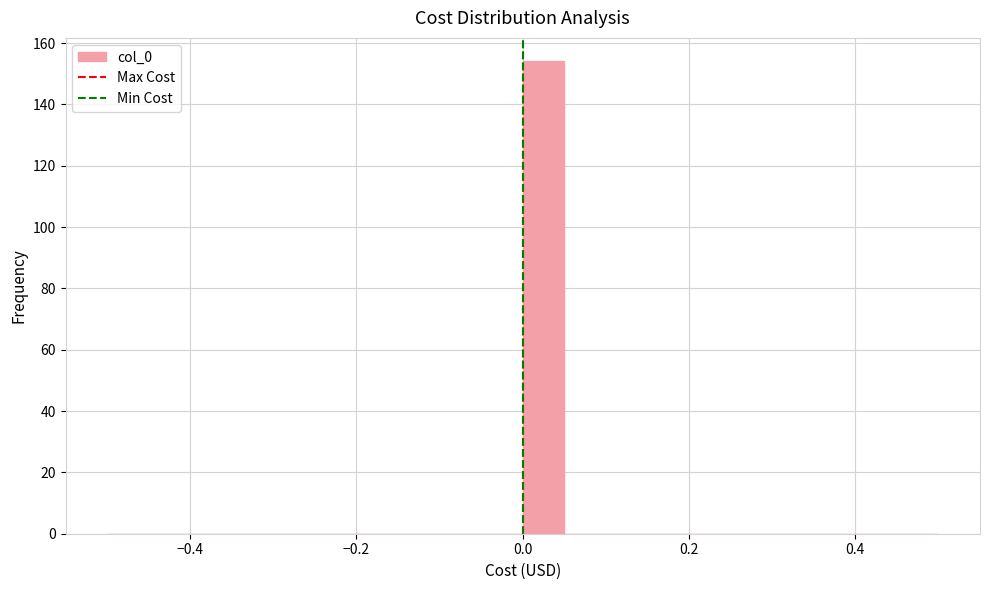

Around what value on the x-axis is the tallest bar? Give the approximate position of its centre, as read against the axis.

0.02